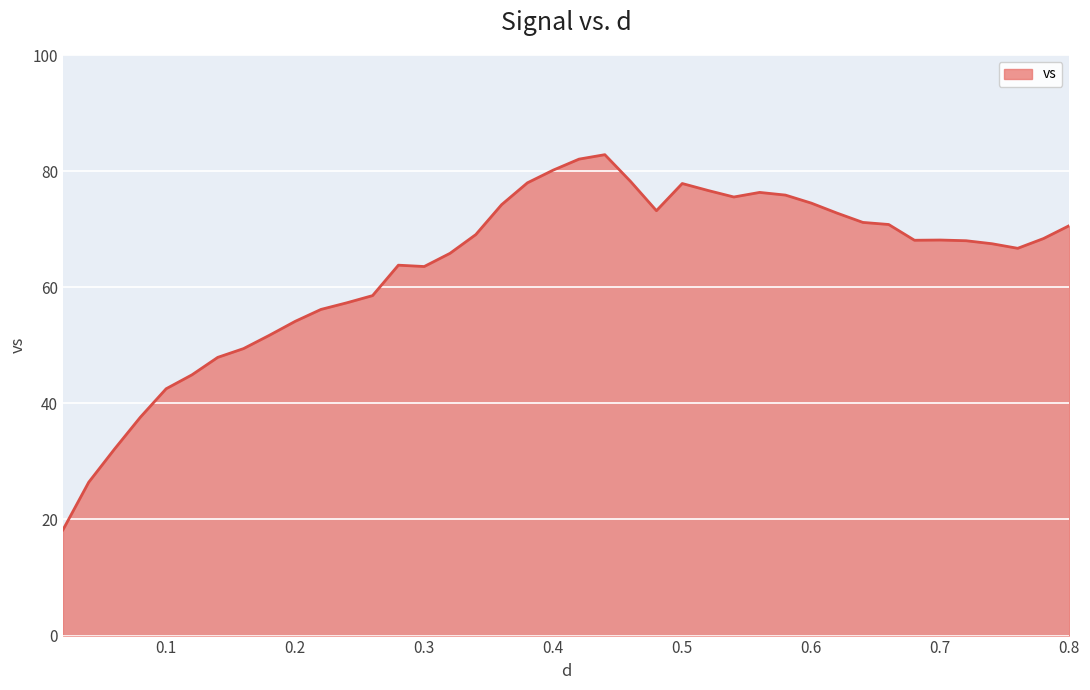

What is the maximum value shown in the chart?

82.8